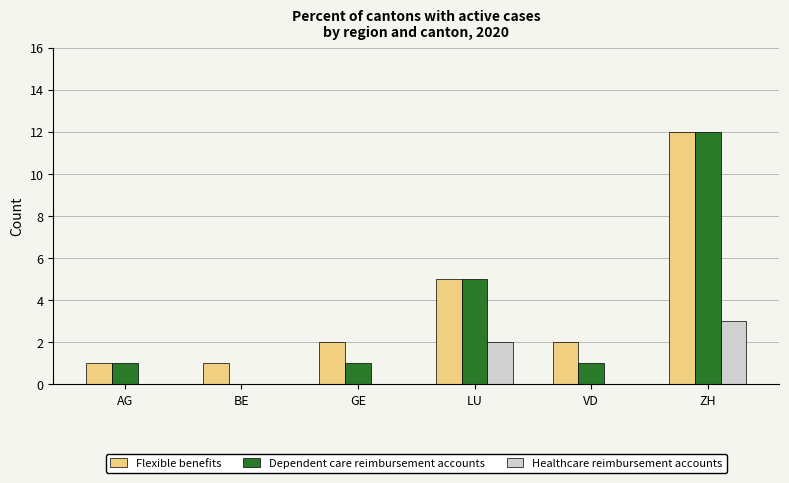

Which series changed the most between GE and ZH?

Dependent care reimbursement accounts